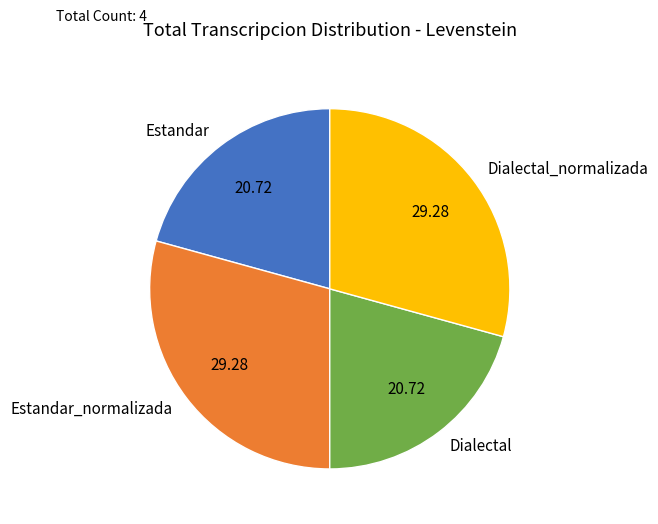

What is the ratio of the value at Dialectal_normalizada to the value at Estandar?

1.4